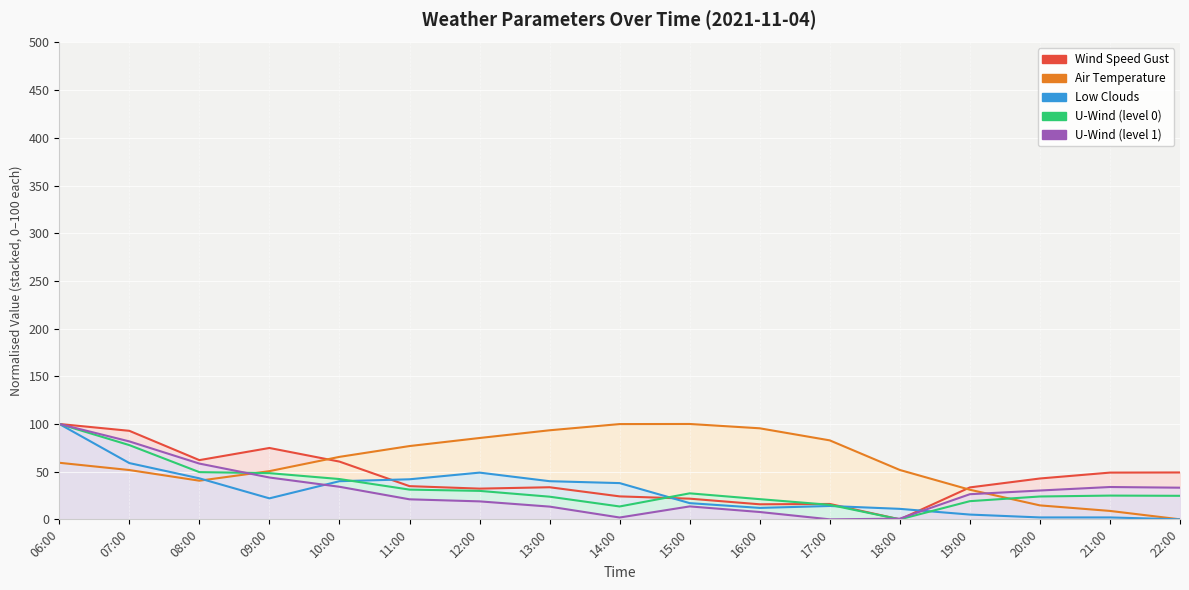

At which category does u-component_1 reach its first local peak?

15:00